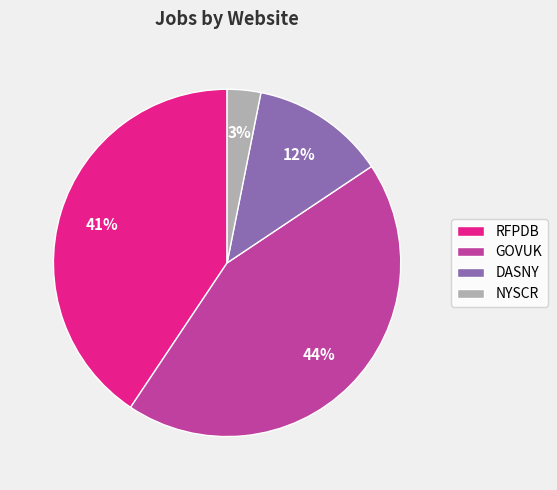

Between GOVUK and RFPDB, which is larger?

GOVUK